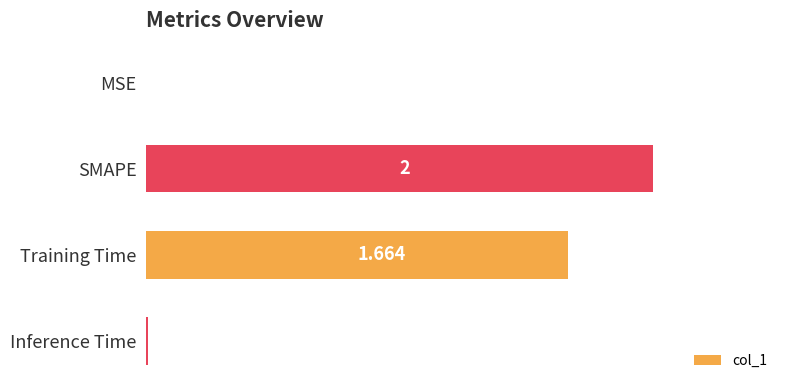

Which has a higher value, MSE or Inference Time?

Inference Time